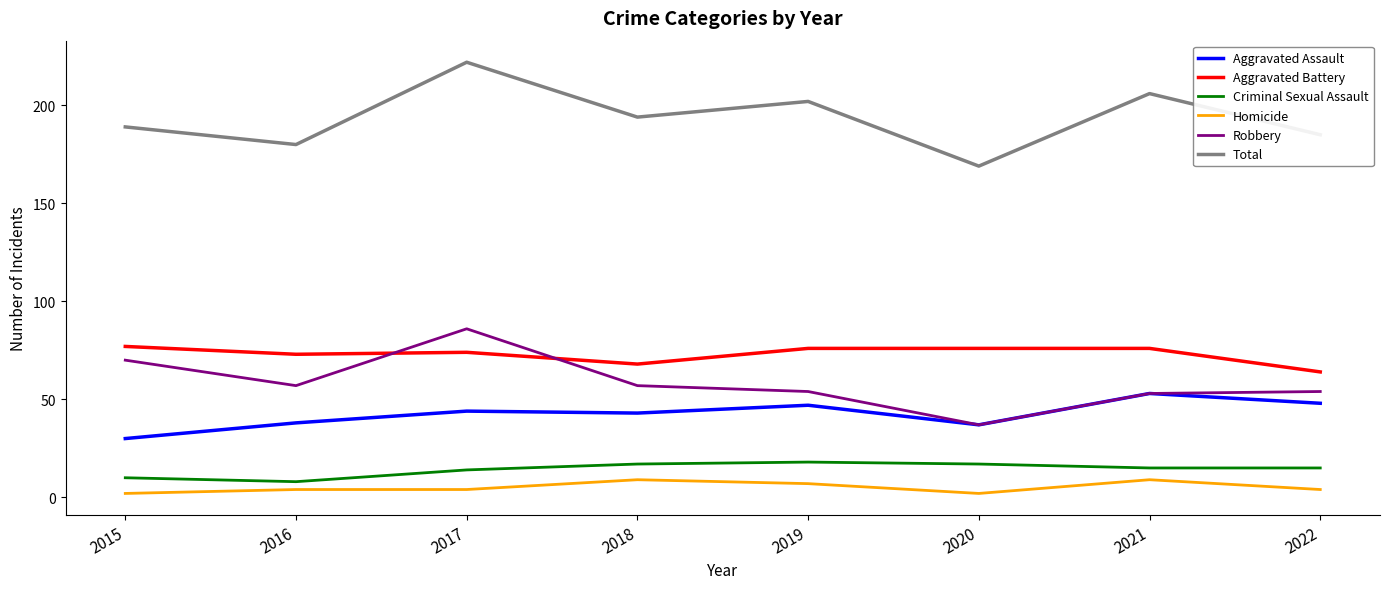

The Aggravated Battery series shows 68 at 2018. True or false?

True